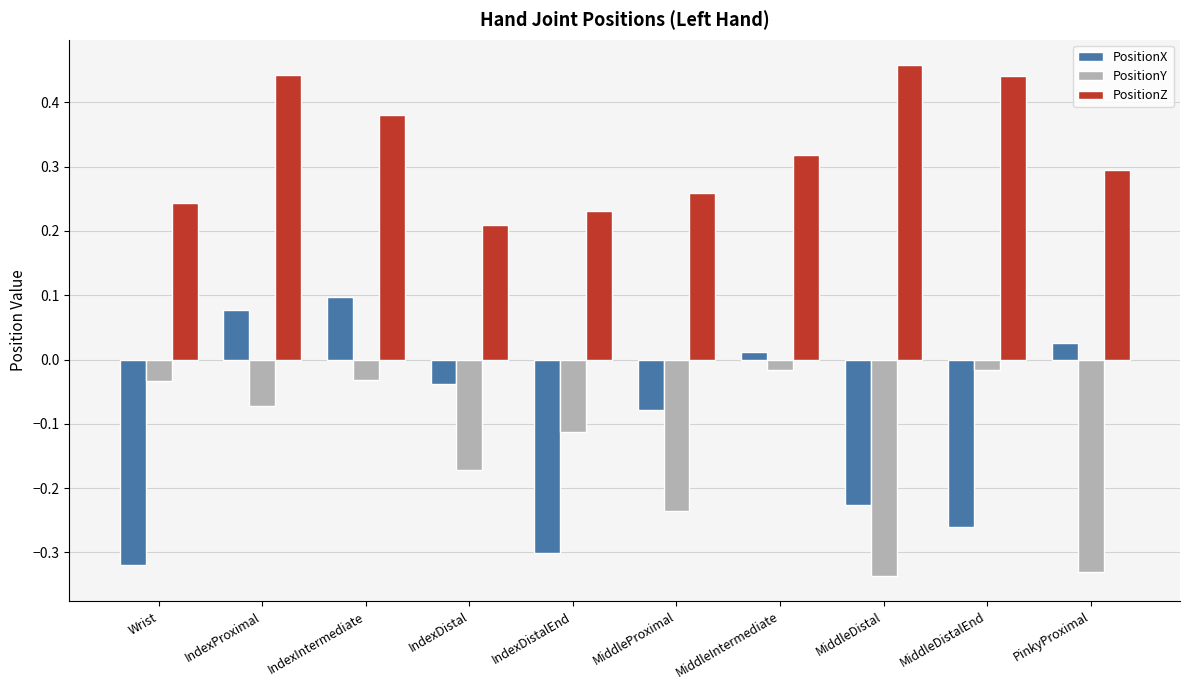

What is the label of the 5th bar from the left?

IndexDistalEnd